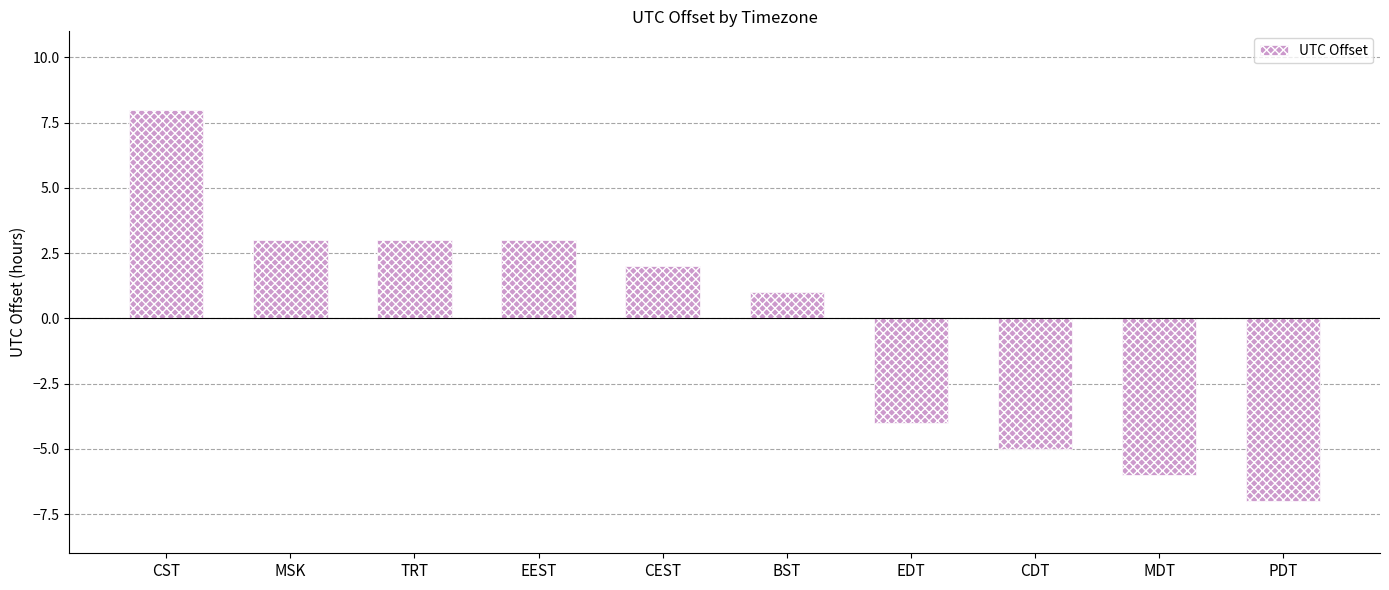

Reading left to right, extract all data points from this chart.

8	3	3	3	2	1	-4	-5	-6	-7